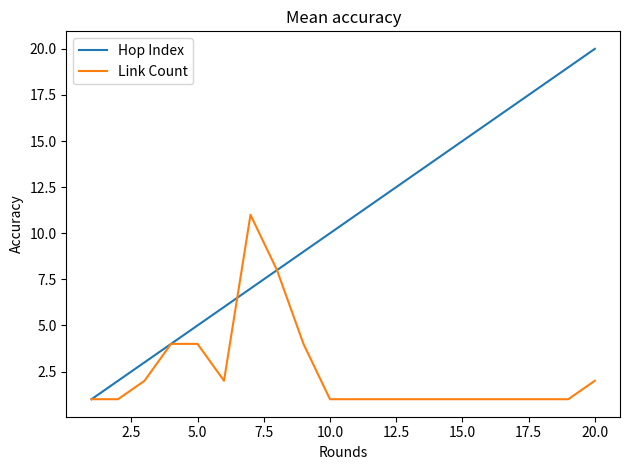

Does the chart have visible grid lines?

No